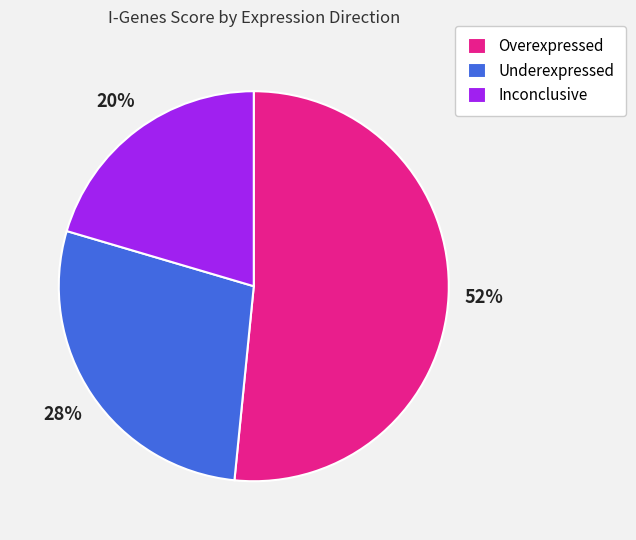

Combined, do Underexpressed and Inconclusive account for over 50%?

No